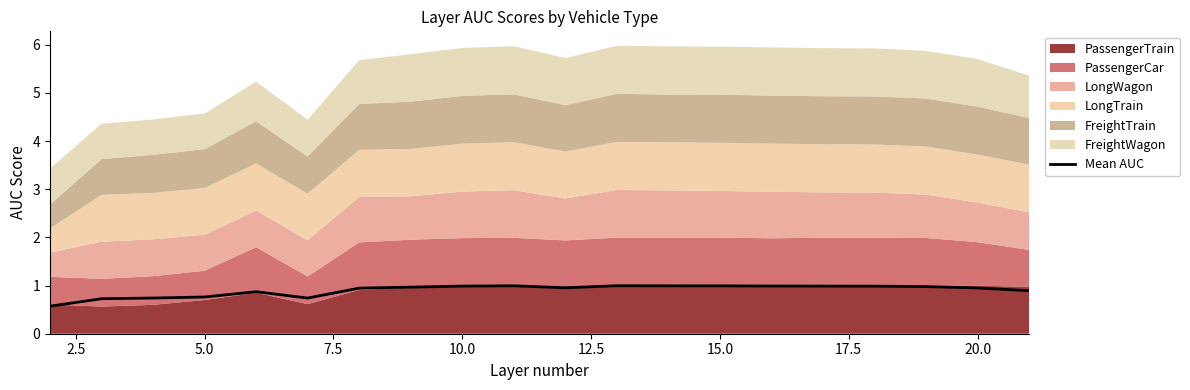

Reading right to left, list all the values displayed in this chart.

0.9	1.0	1.0	1.0	1.0	1.0	1.0	1.0	1.0	1.0	1.0	1.0	1.0	0.9	0.7	0.9	0.8	0.7	0.7	0.6